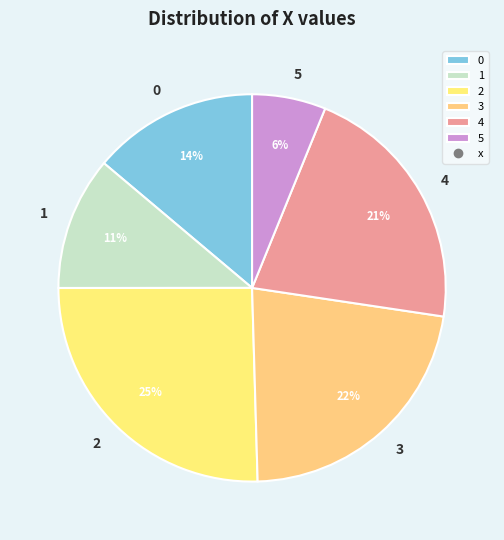

Which slice is the smallest?

5